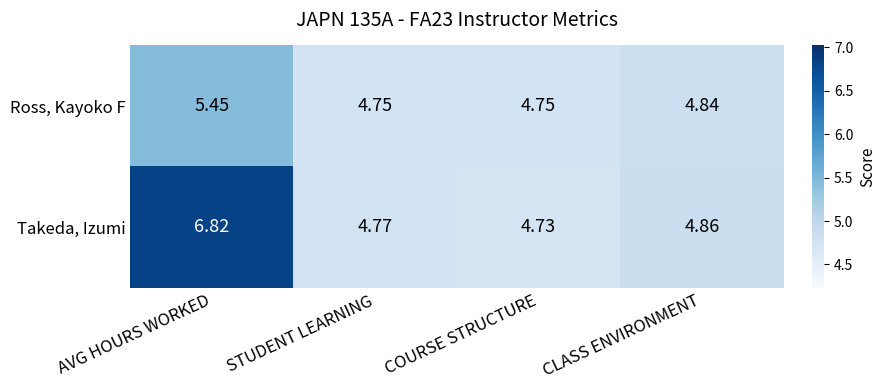

At STUDENT LEARNING, list the series in order from largest to smallest.

Takeda, Izumi, Ross, Kayoko F